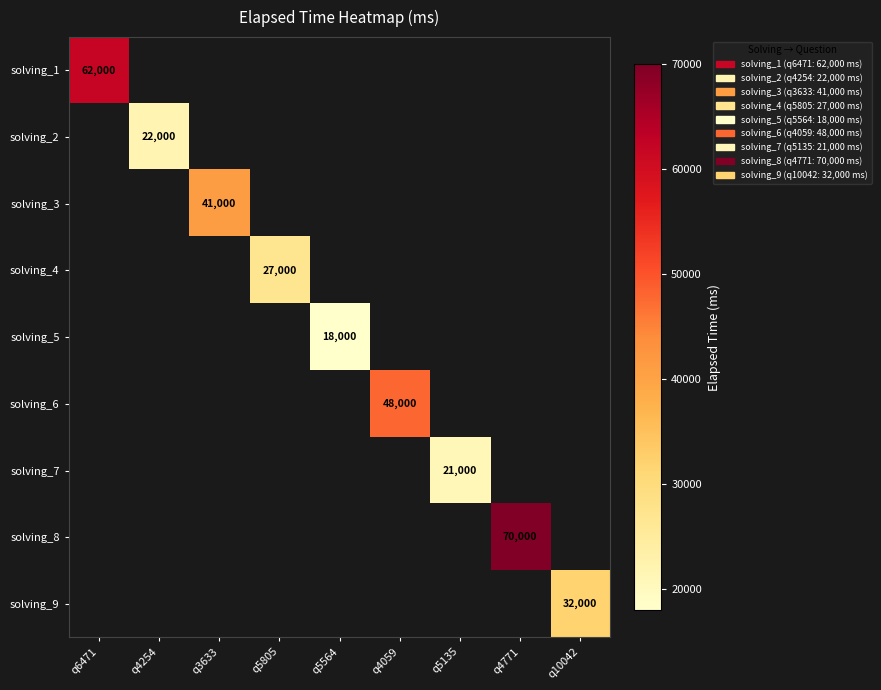

Which has a higher value, q5564 or q6471?

q6471